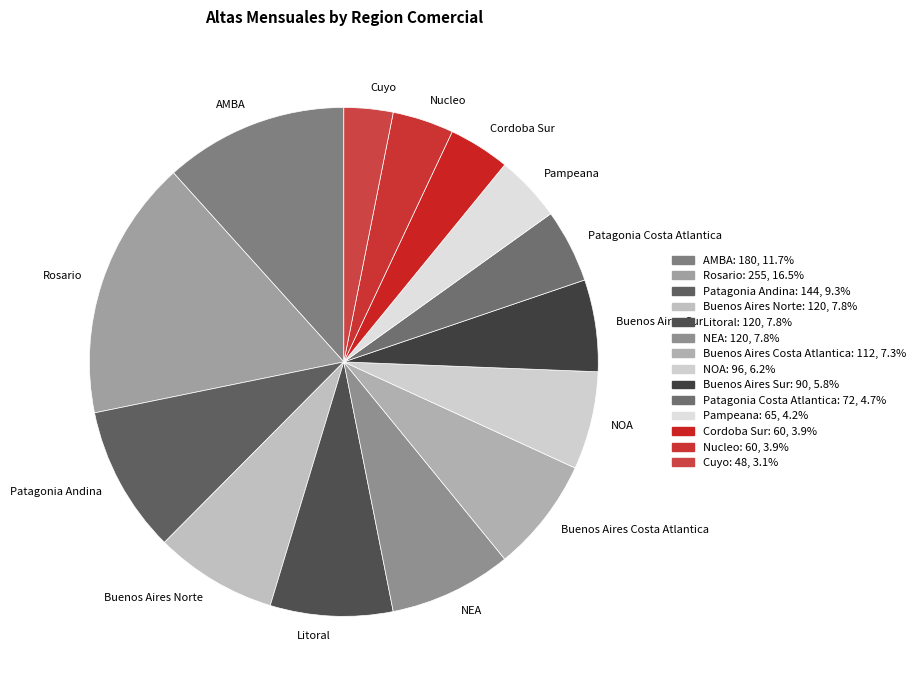

Which slice is the largest?

Rosario